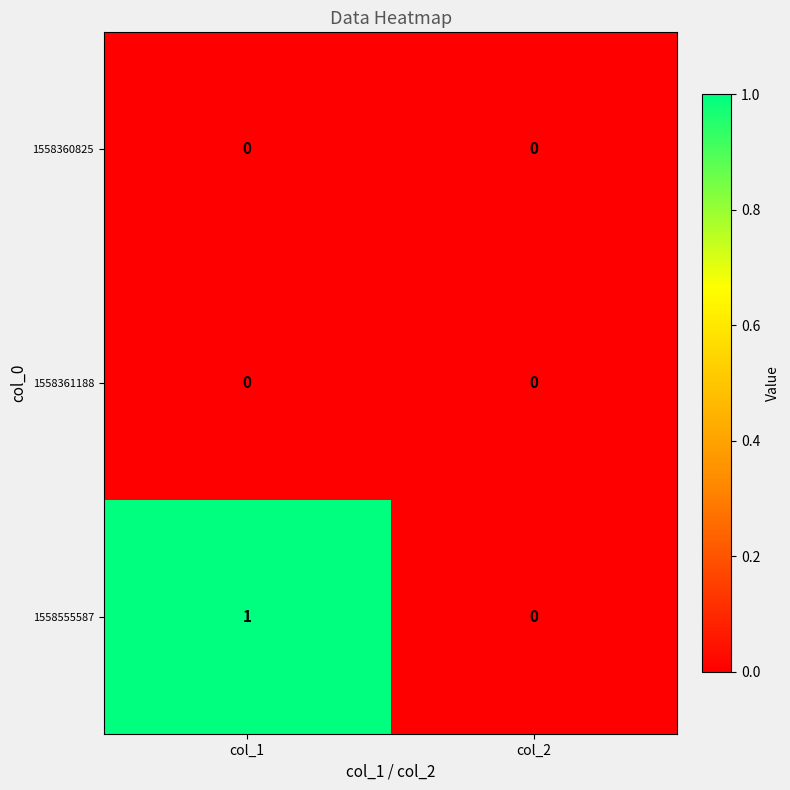

Which series changed the most between col_1 and col_2?

1558555587